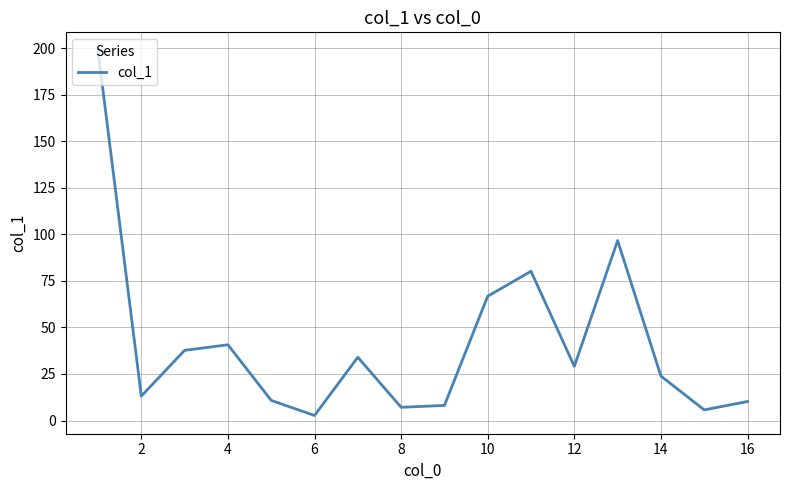

How many interior local peaks (higher than both neighbors) does the data have?

4